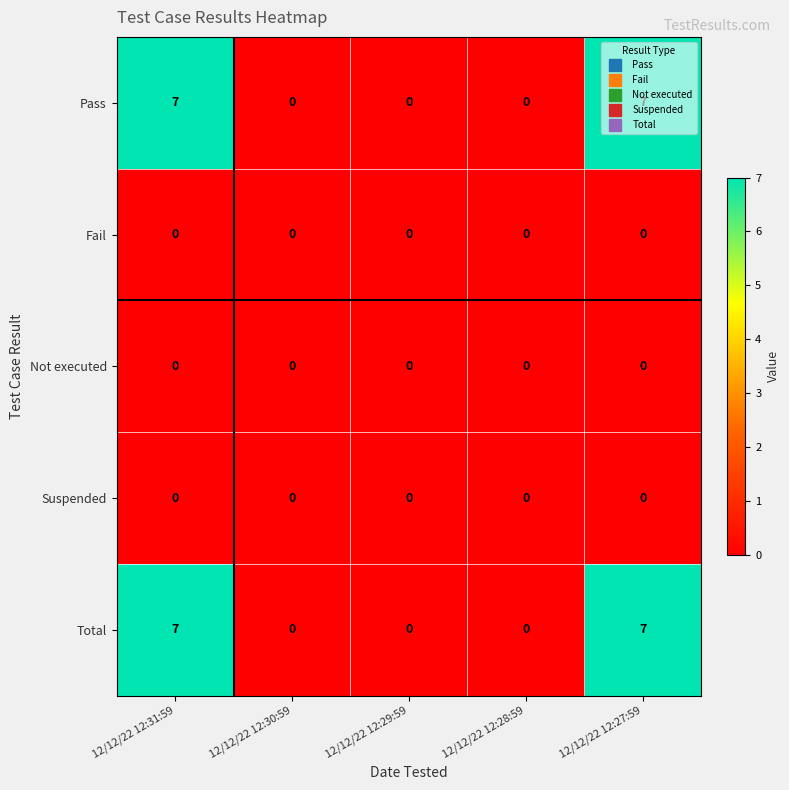

True or false: Total has a value of 3 at 12/12/22 12:29:59.

False